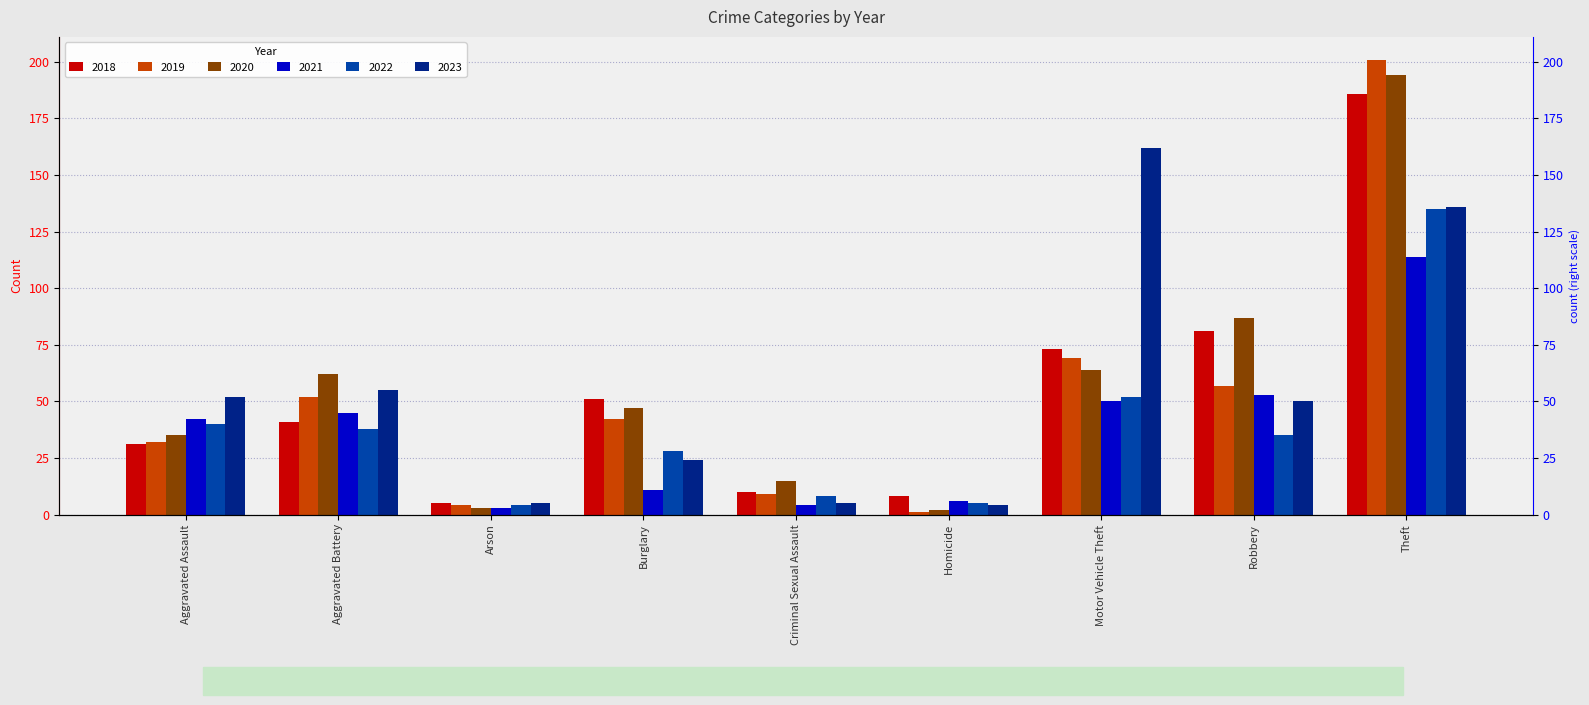

Which category has the highest value in the 2019 series?

Theft